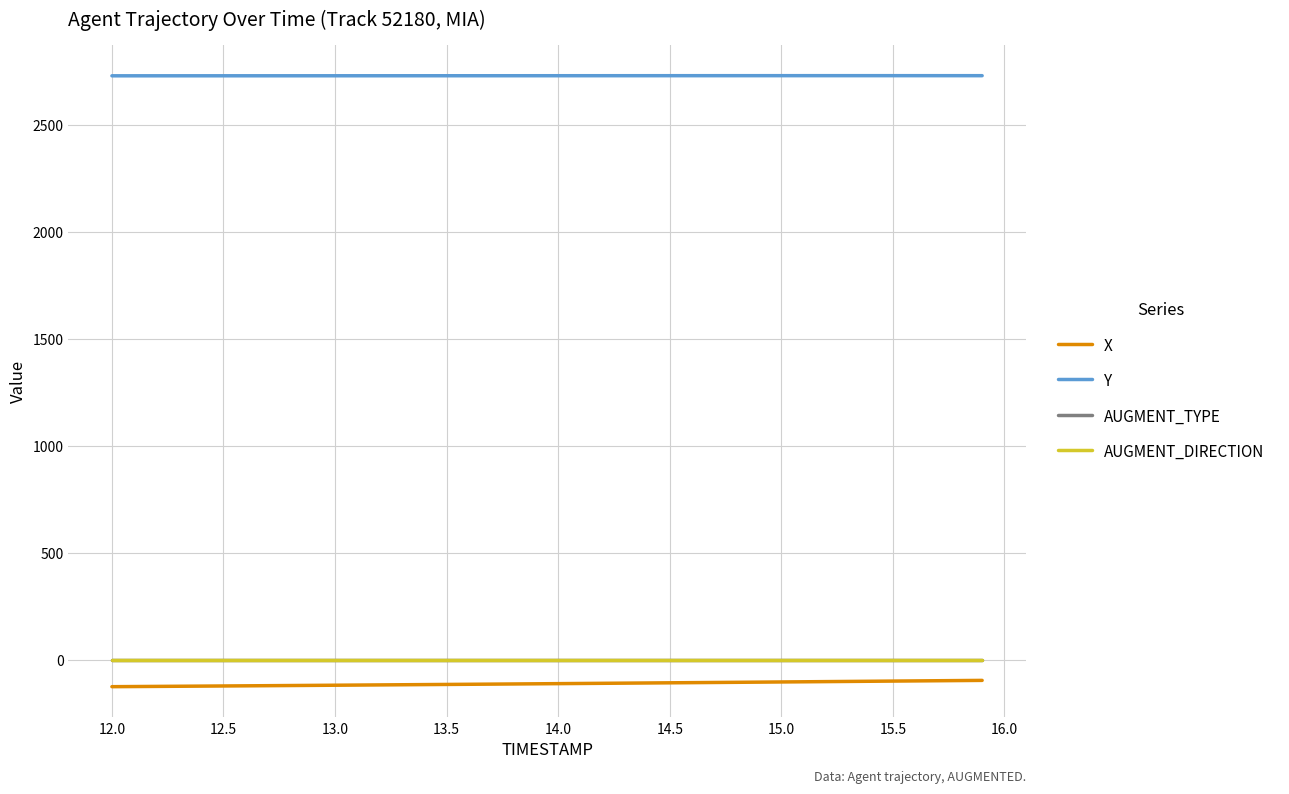

What is the highest value of the X series?

-93.2